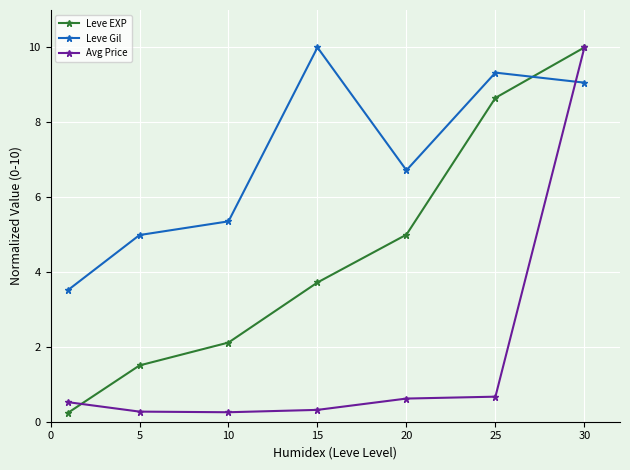

True or false: Leve EXP has more than 0 points higher than both neighbors.

False